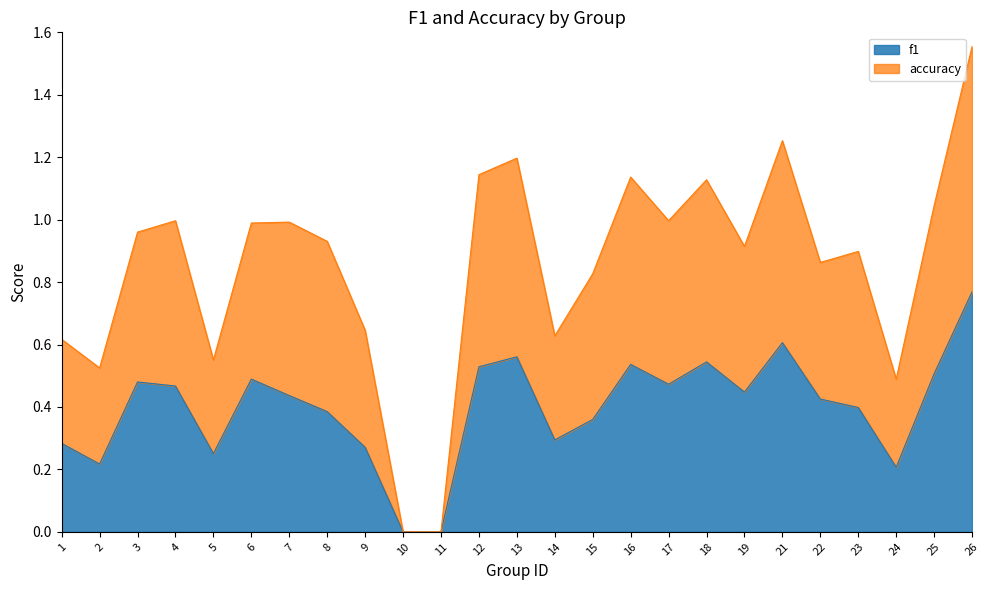

Reading left to right, what are all the values shown in this chart?

f1: 1=0.3	2=0.2	3=0.5	4=0.5	5=0.3	6=0.5	7=0.4	8=0.4	9=0.3	10=0.0	11=0.0	12=0.5	13=0.6	14=0.3	15=0.4	16=0.5	17=0.5	18=0.5	19=0.4	21=0.6	22=0.4	23=0.4	24=0.2	25=0.5	26=0.8
accuracy: 1=0.6	2=0.5	3=1.0	4=1.0	5=0.6	6=1.0	7=1.0	8=0.9	9=0.6	10=0.0	11=0.0	12=1.1	13=1.2	14=0.6	15=0.8	16=1.1	17=1.0	18=1.1	19=0.9	21=1.3	22=0.9	23=0.9	24=0.5	25=1.0	26=1.6